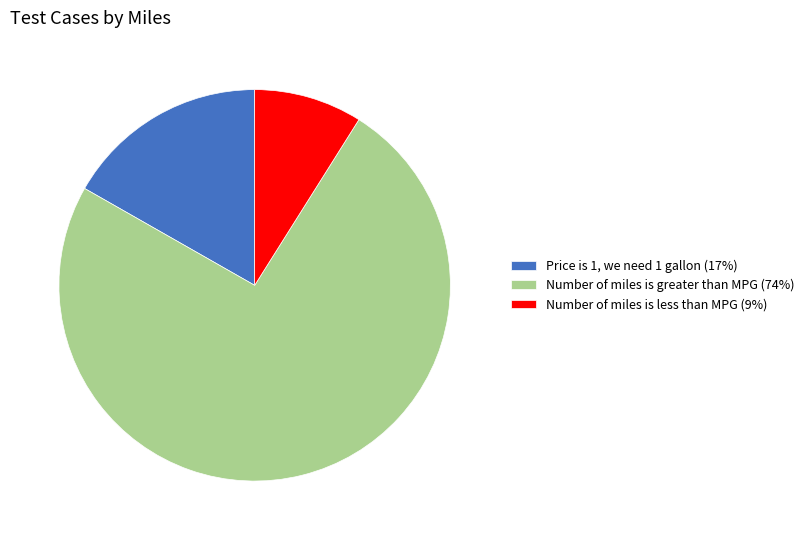

How many slices are in this pie chart?

3